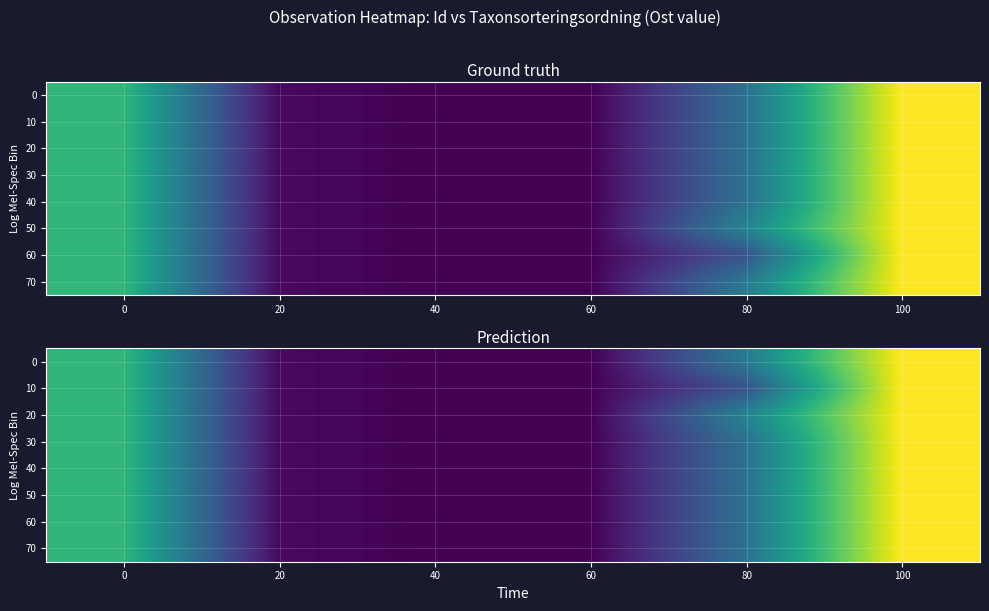

Reading left to right, list all the values displayed in this chart.

row_0: 0=546828.4	20=546766.5	40=546764.0	60=546764.0	80=546804.0	100=546861.9
row_1: 0=546828.4	20=546766.5	40=546764.0	60=546764.0	80=546789.2	100=546861.9
row_2: 0=546828.4	20=546766.5	40=546764.0	60=546764.0	80=546808.4	100=546861.9
row_3: 0=546828.4	20=546766.5	40=546764.0	60=546764.0	80=546800.5	100=546861.9
row_4: 0=546828.4	20=546766.5	40=546764.0	60=546764.0	80=546800.5	100=546861.9
row_5: 0=546828.4	20=546766.5	40=546764.0	60=546764.0	80=546800.5	100=546861.9
row_6: 0=546828.4	20=546766.5	40=546764.0	60=546764.0	80=546800.5	100=546861.9
row_7: 0=546828.4	20=546766.5	40=546764.0	60=546764.0	80=546800.5	100=546861.9